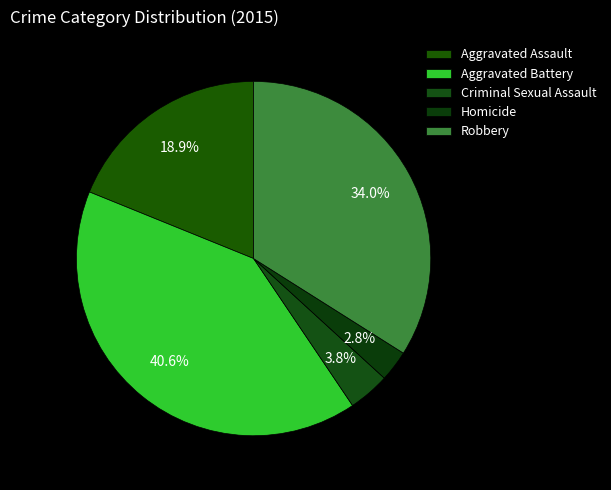

How many slices are in this pie chart?

5